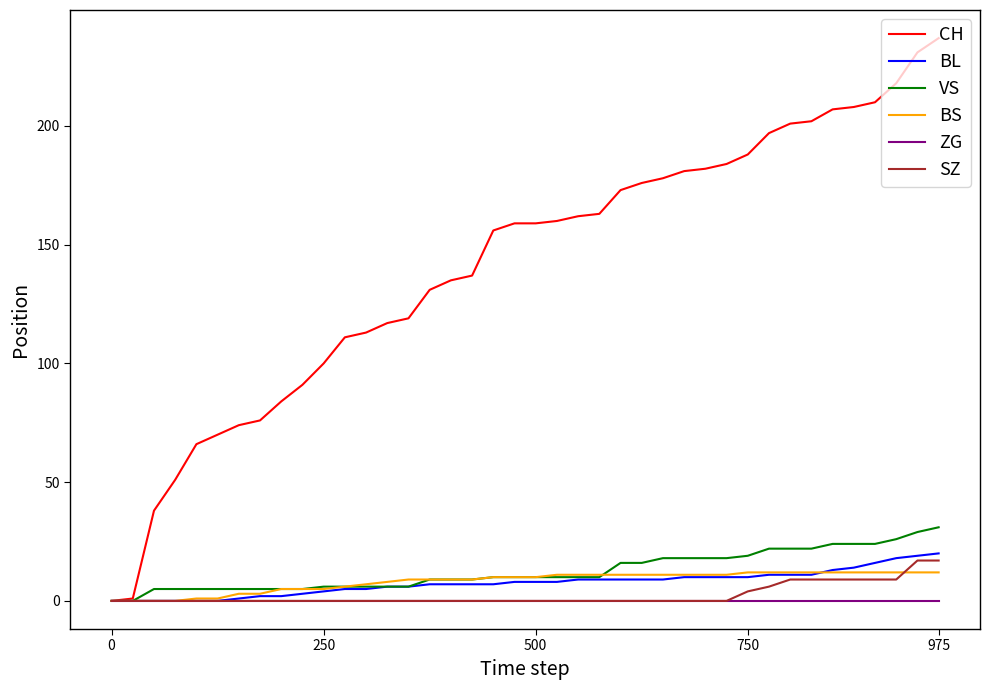

What are all the series names shown in the legend?

CH, BL, VS, BS, ZG, SZ